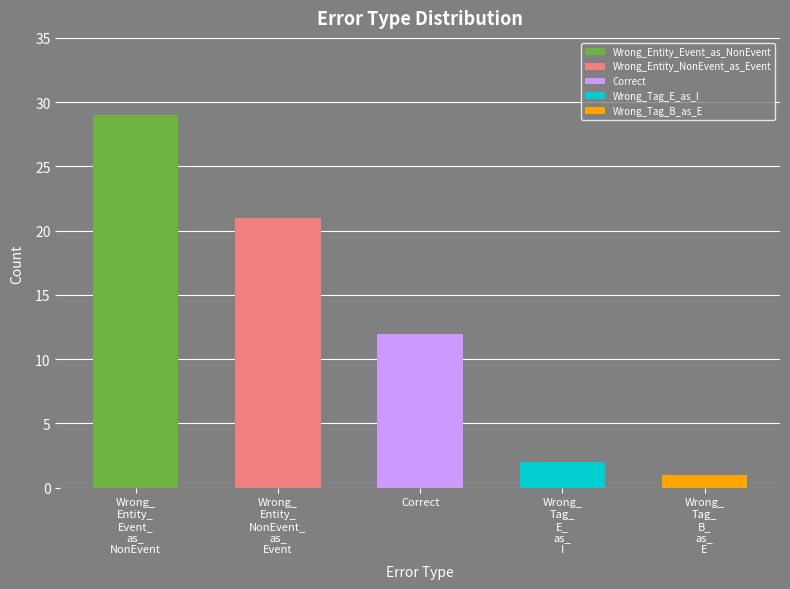

Which category has the highest value across all series?

Wrong_Entity_Event_as_NonEvent